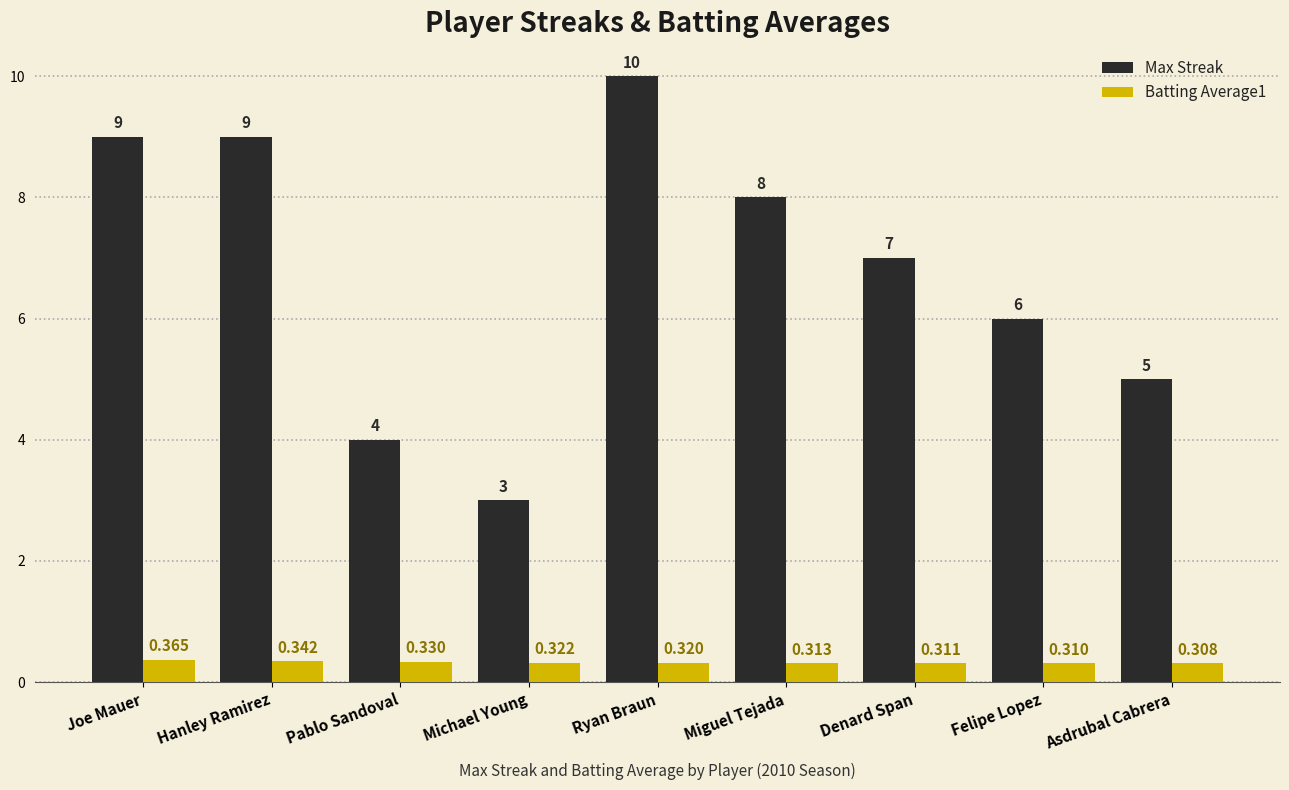

Is the value of Batting Average1 at Asdrubal Cabrera greater than the value of Max Streak at Ryan Braun?

No